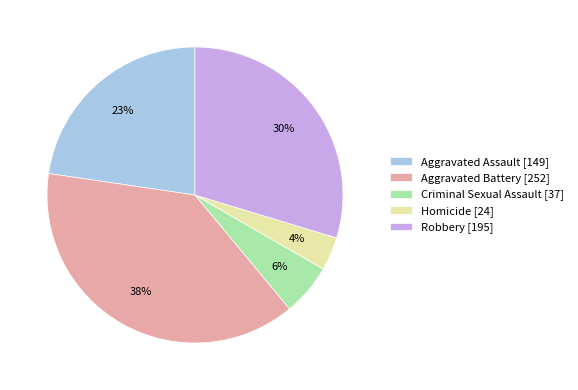

To the nearest percent, what percentage of the pie is Homicide?

4%